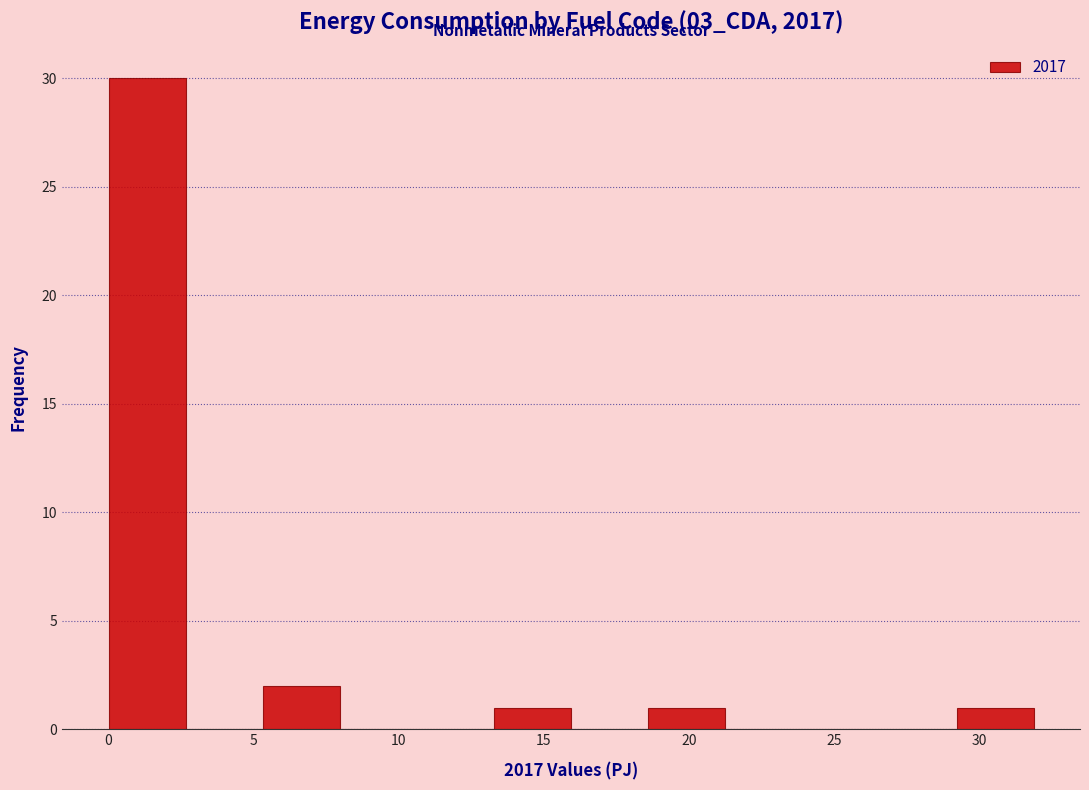

Reading left to right, transcribe this chart: for each bar, give the range it covers on the x-axis and its height. Neither the bar edges nor the heights are printed on the chart, so give them approximately, as read against the axes.

0.0 to 2.5: 30
2.5 to 5.5: 0
5.5 to 8.0: 2
8.0 to 10.5: 0
10.5 to 13.5: 0
13.5 to 16.0: 1
16.0 to 18.5: 0
18.5 to 21.5: 1
21.5 to 24.0: 0
24.0 to 26.5: 0
26.5 to 29.0: 0
29.0 to 32.0: 1